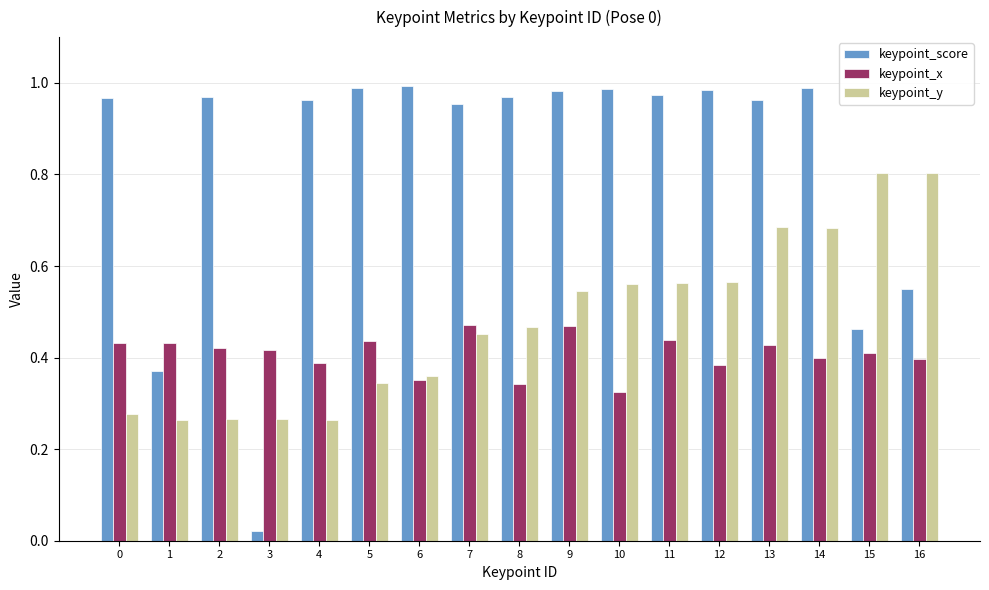

The keypoint_score series shows 1.0 at 10. True or false?

True